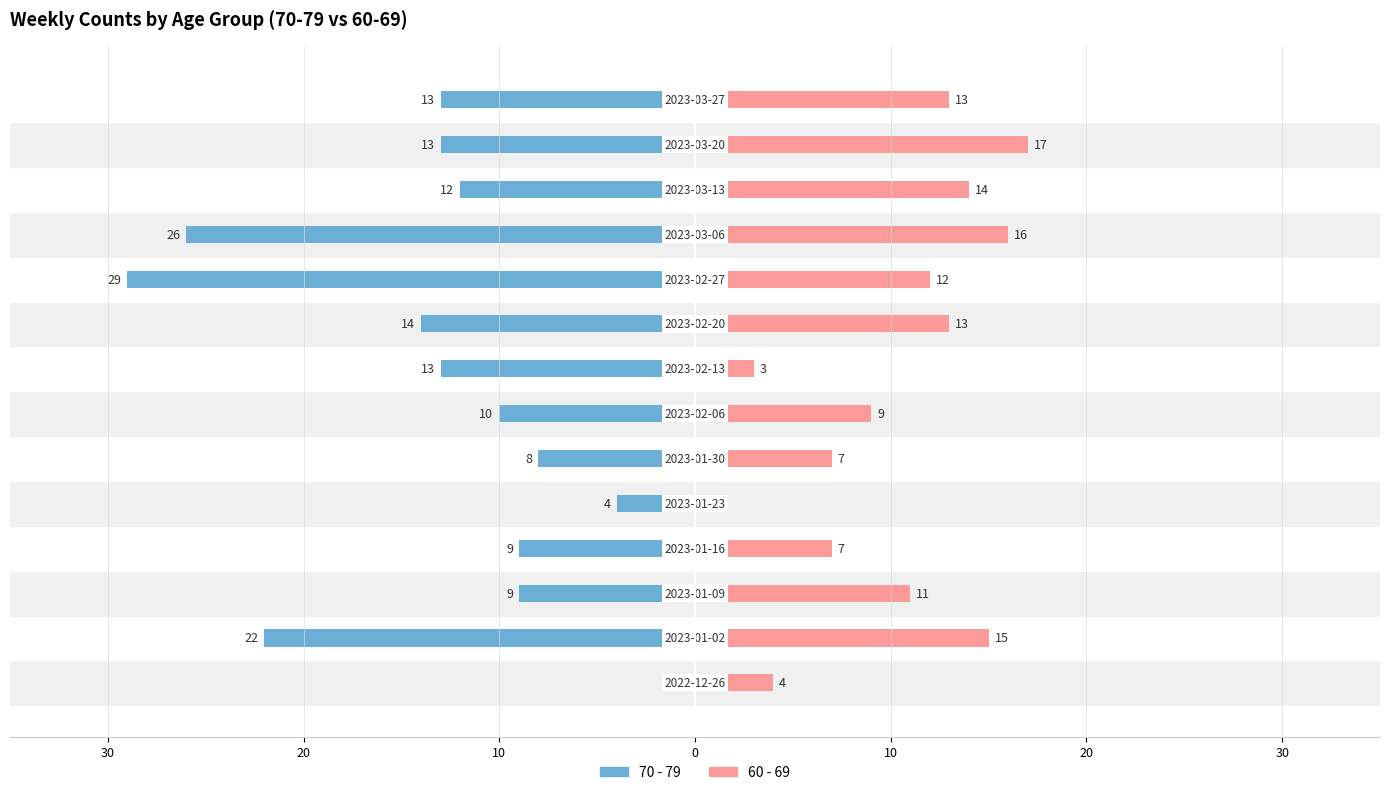

Is it true that 60 - 69 equals 11 at 10?

False